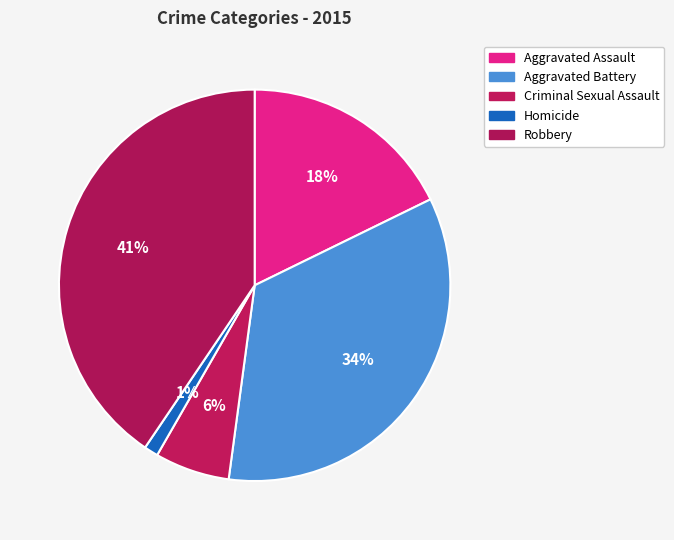

Rank the categories by value from lowest to highest.

Homicide, Criminal Sexual Assault, Aggravated Assault, Aggravated Battery, Robbery